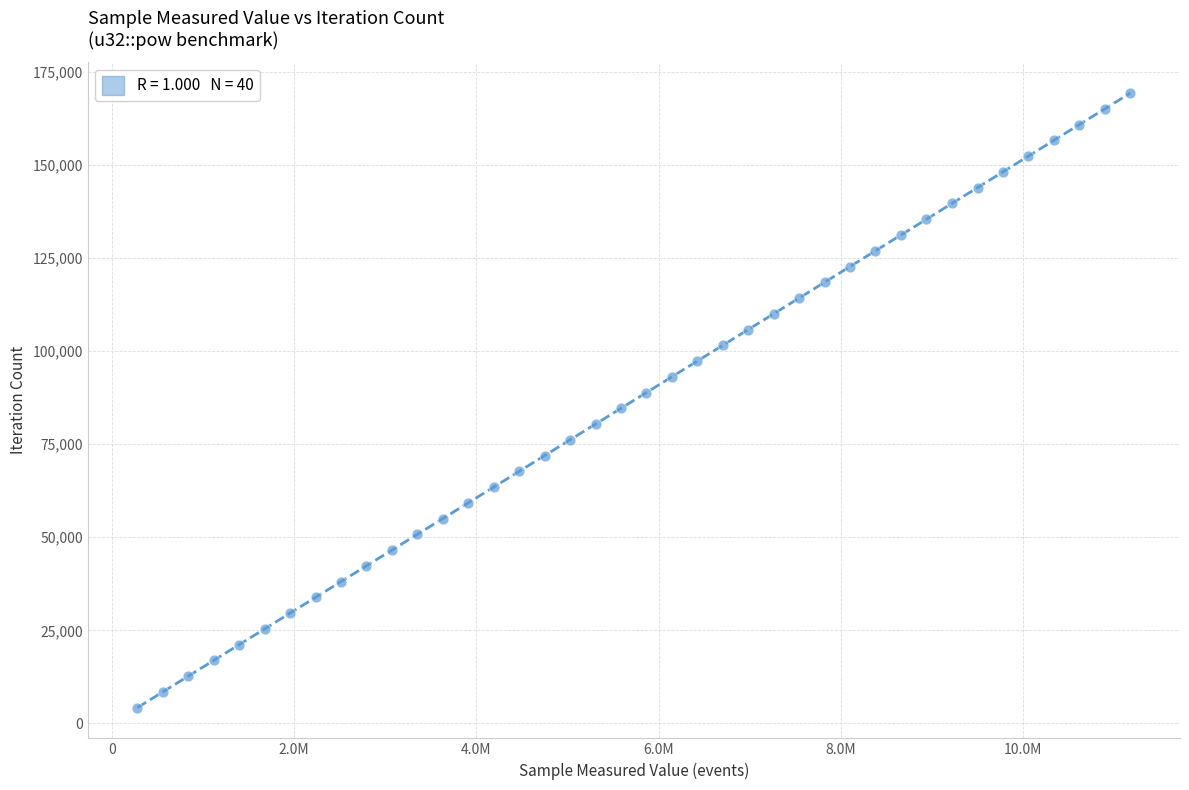

What is the range of X values (max minus min)?

10897452